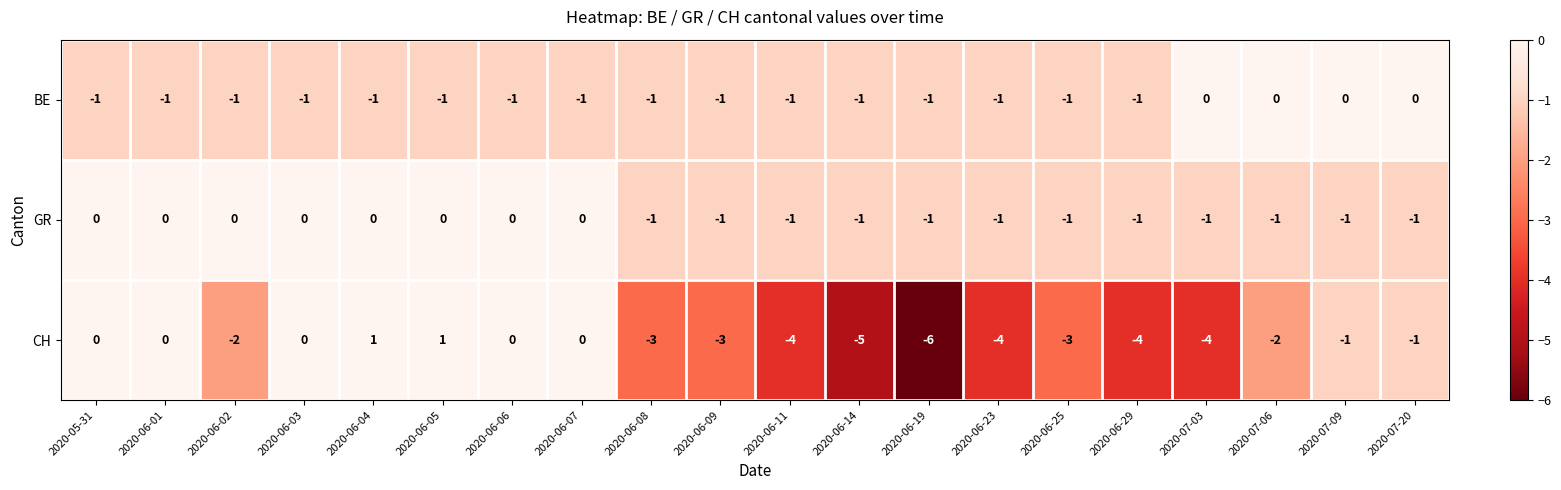

Which series has the largest total across all categories?

GR